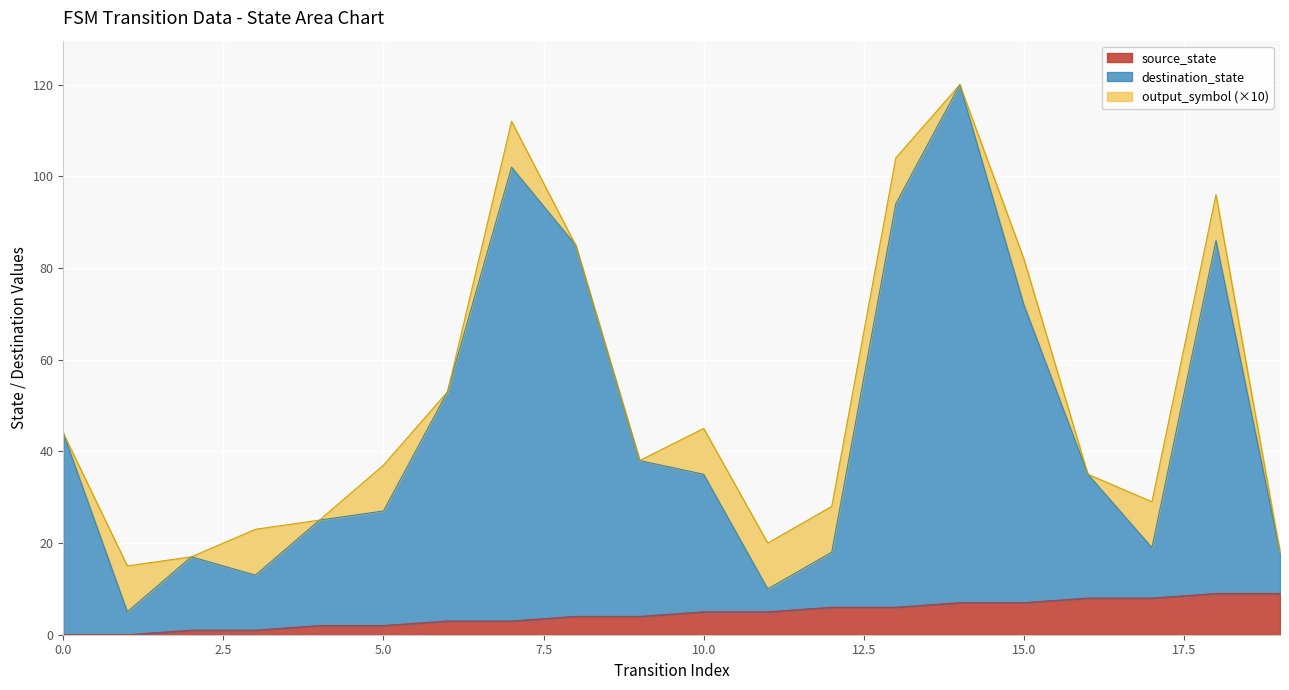

Where does the source_state series first go above 5?

12